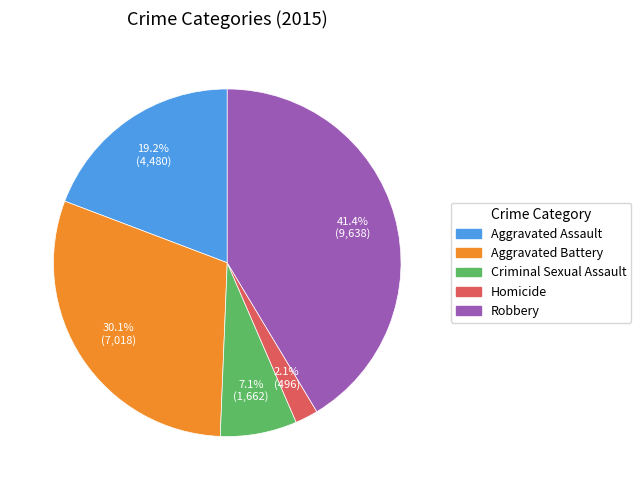

To the nearest percent, what is the average slice percentage?

20%